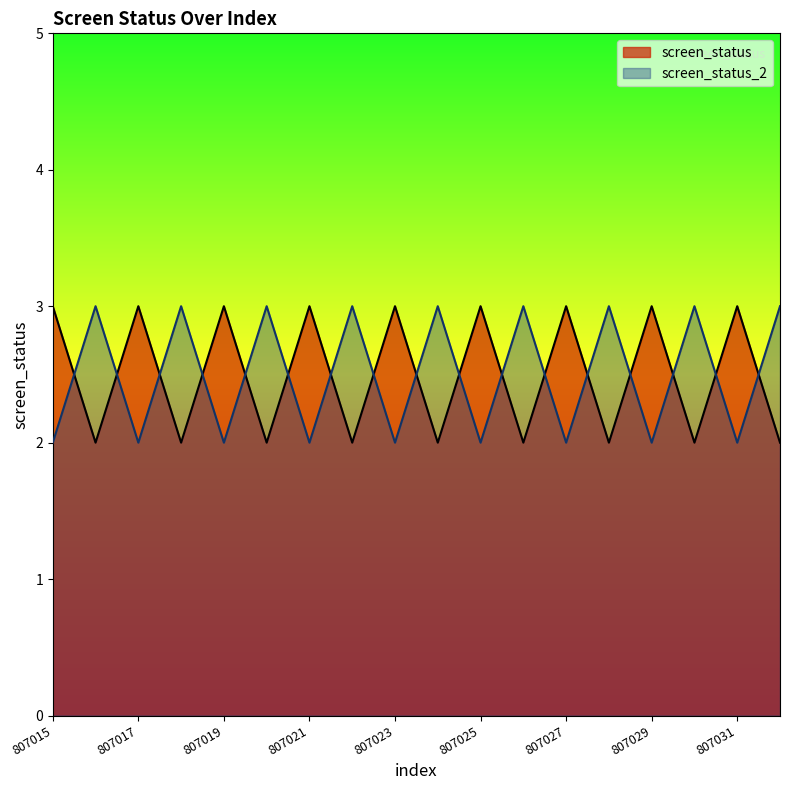

What is the lowest value of the screen_status_2 series?

2